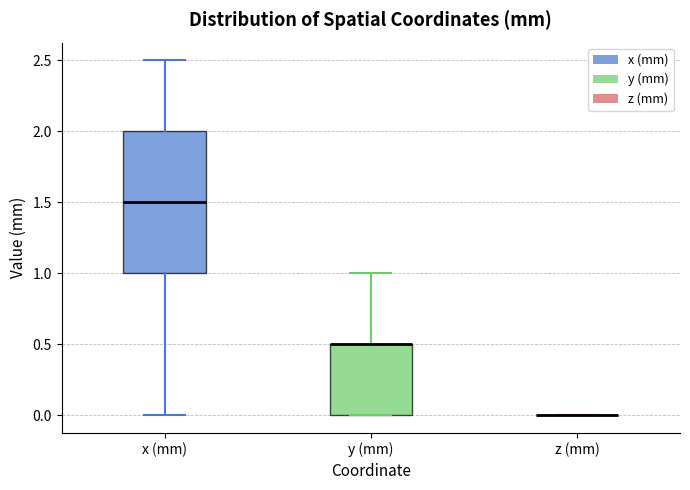

Where is the lower edge of the box for y (mm) on the y-axis? The values are not printed on the chart, so give them approximately, as read against the axis.

0.0